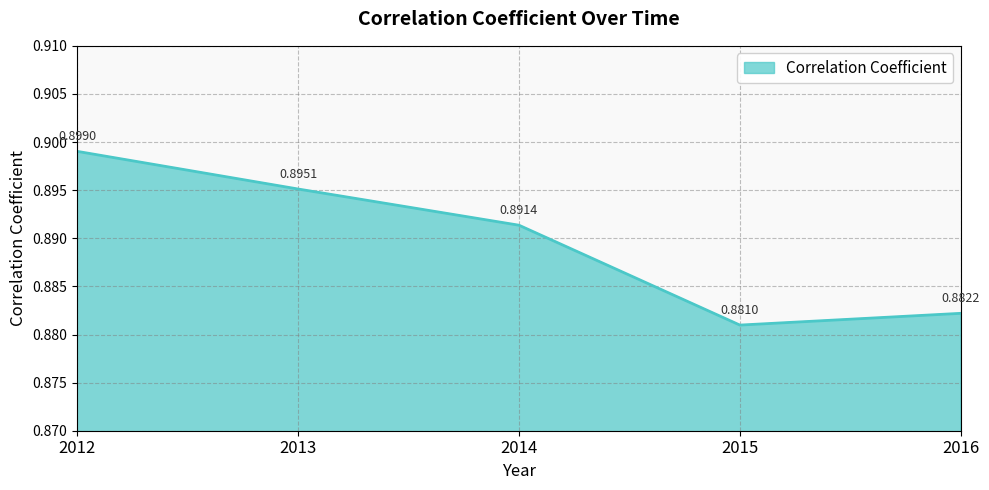

What is the sum of all values?

4.4